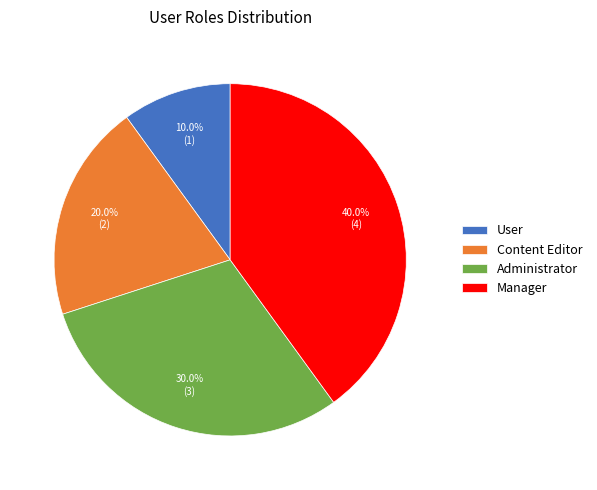

Between Content Editor and Manager, which is larger?

Manager